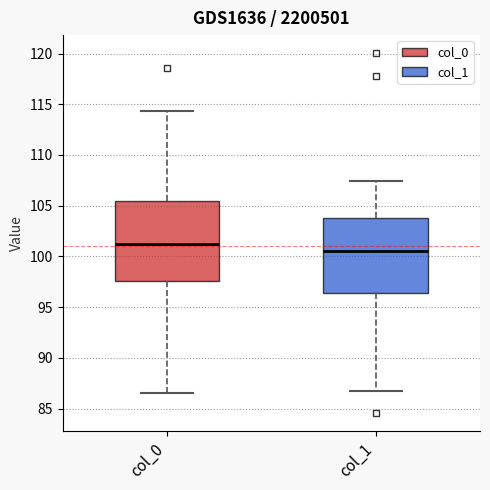

Where does the lower whisker of the box for col_0 end on the y-axis? The values are not printed on the chart, so give them approximately, as read against the axis.

86.5